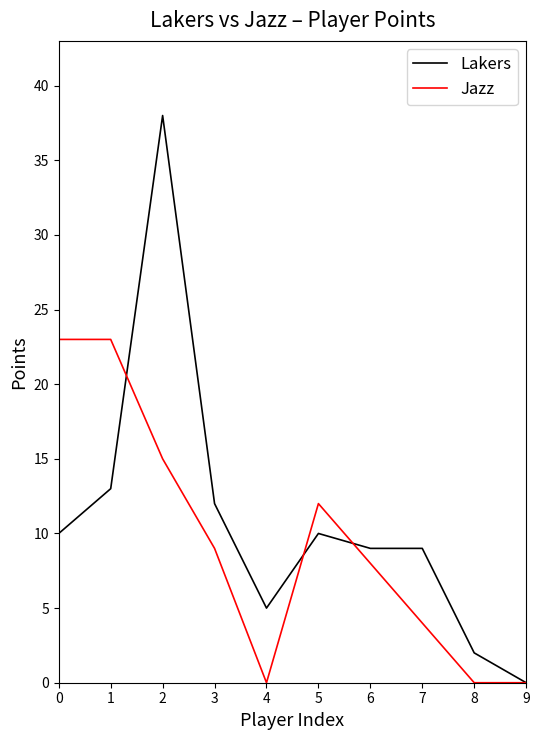

What is the total value across all series at 4?

5